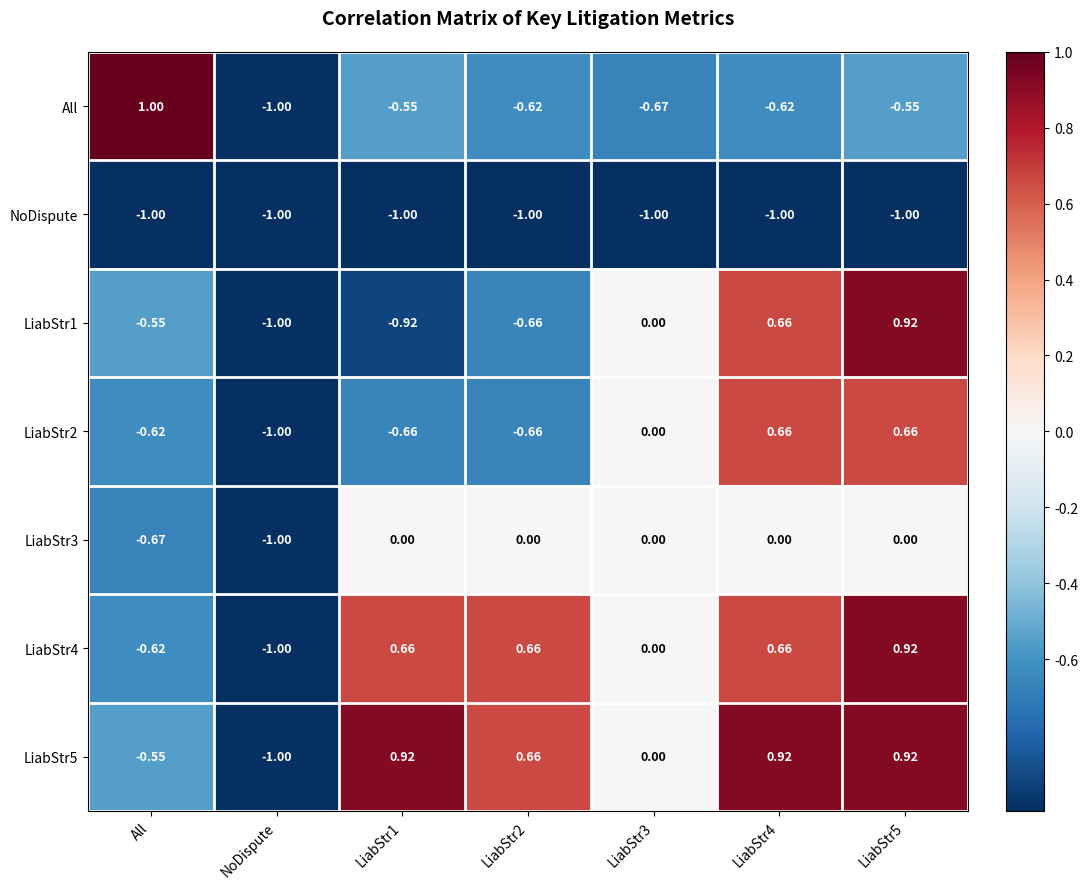

Is the value of All at LiabStr4 greater than the value of LiabStr4 at LiabStr1?

No